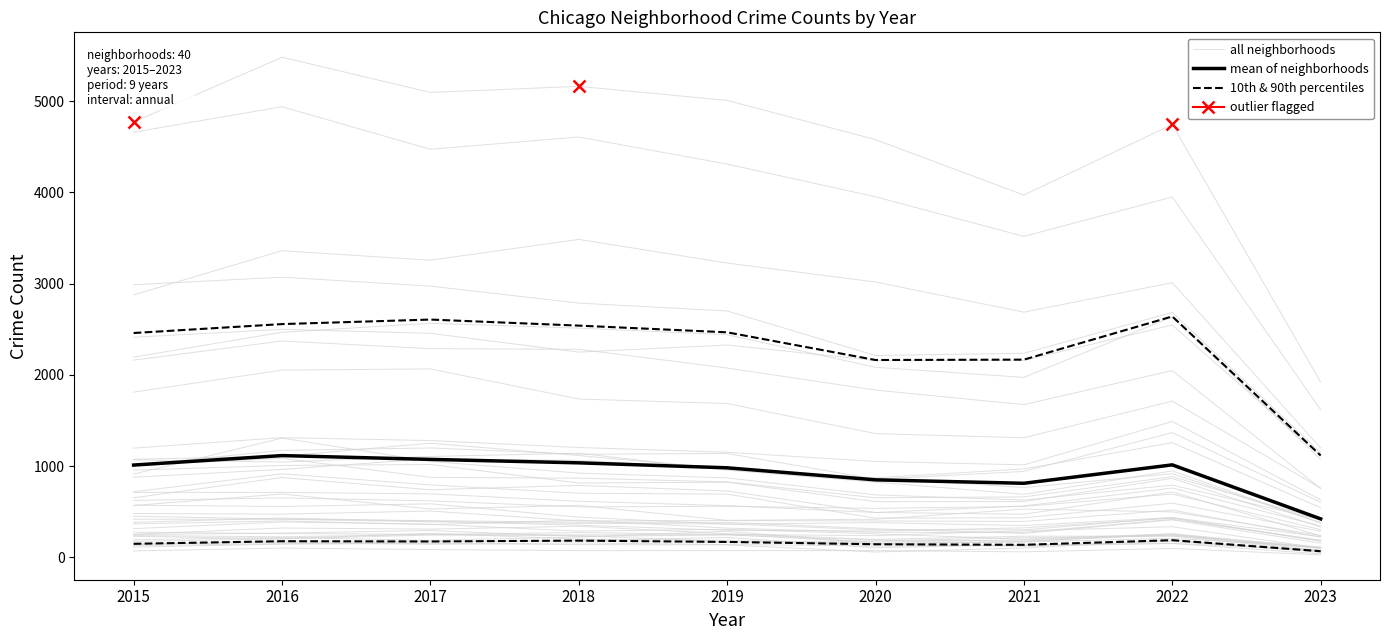

What is the difference between the maximum and minimum values in the 10th & 90th percentiles series?

120.8